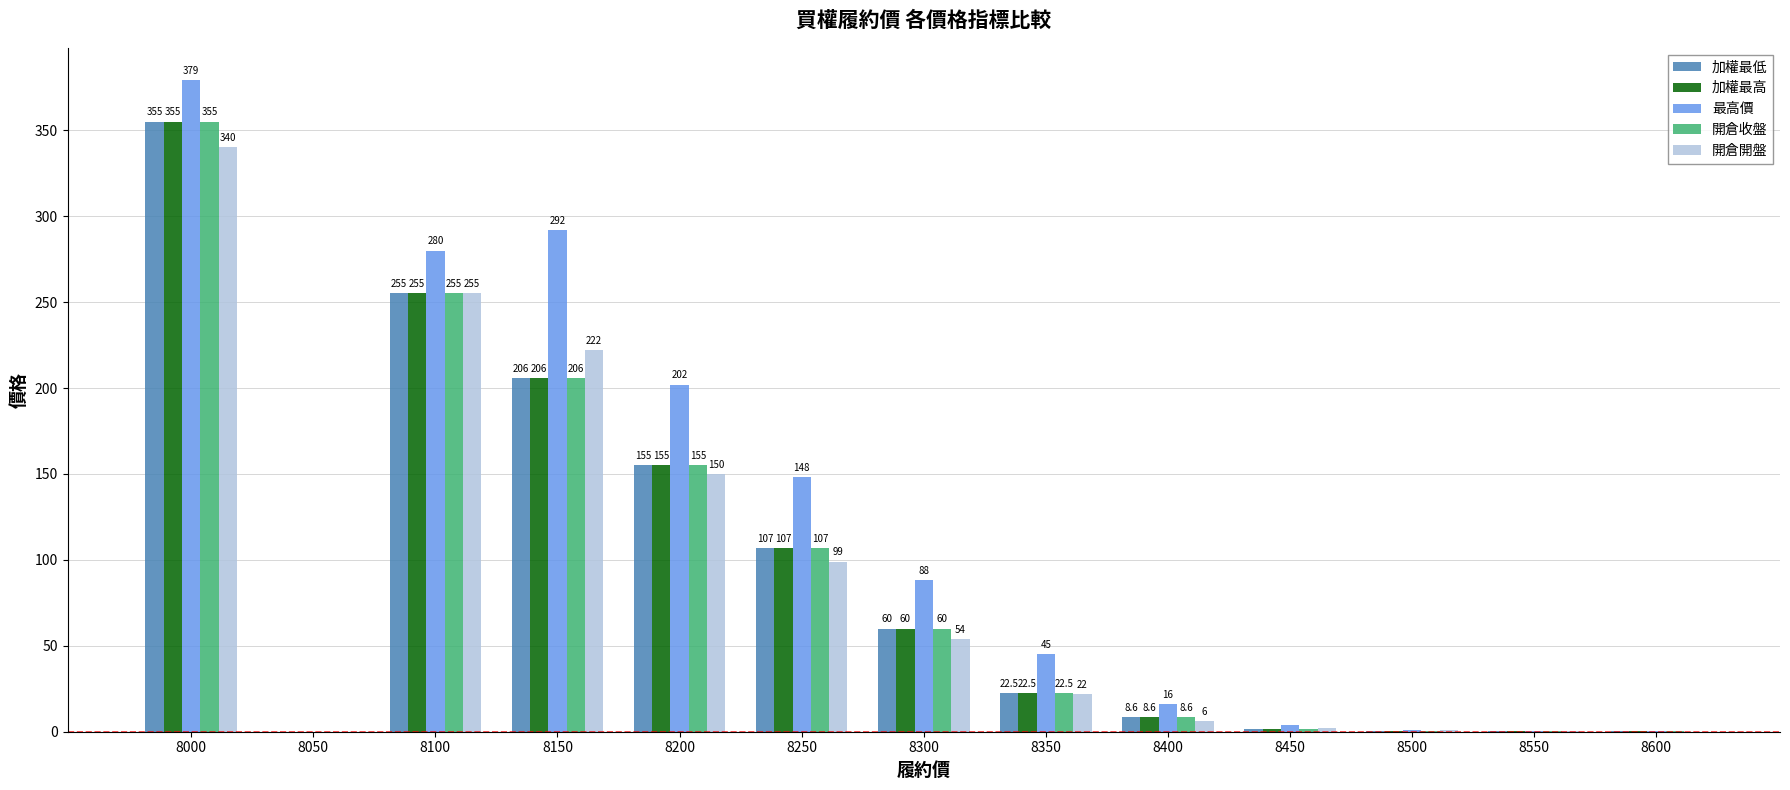

Reading left to right, extract all data points from this chart.

加權最低: 355.0	0.0	255.0	206.0	155.0	107.0	60.0	22.5	8.6	1.7	0.4	0.3	0.2
加權最高: 355.0	0.0	255.0	206.0	155.0	107.0	60.0	22.5	8.6	1.7	0.4	0.3	0.2
最高價: 379.0	0.0	280.0	292.0	202.0	148.0	88.0	45.0	16.0	4.1	1.0	0.4	0.3
開倉收盤: 355.0	0.0	255.0	206.0	155.0	107.0	60.0	22.5	8.6	1.7	0.4	0.3	0.2
開倉開盤: 340.0	0.0	255.0	222.0	150.0	99.0	54.0	22.0	6.0	2.0	1.0	0.4	0.1